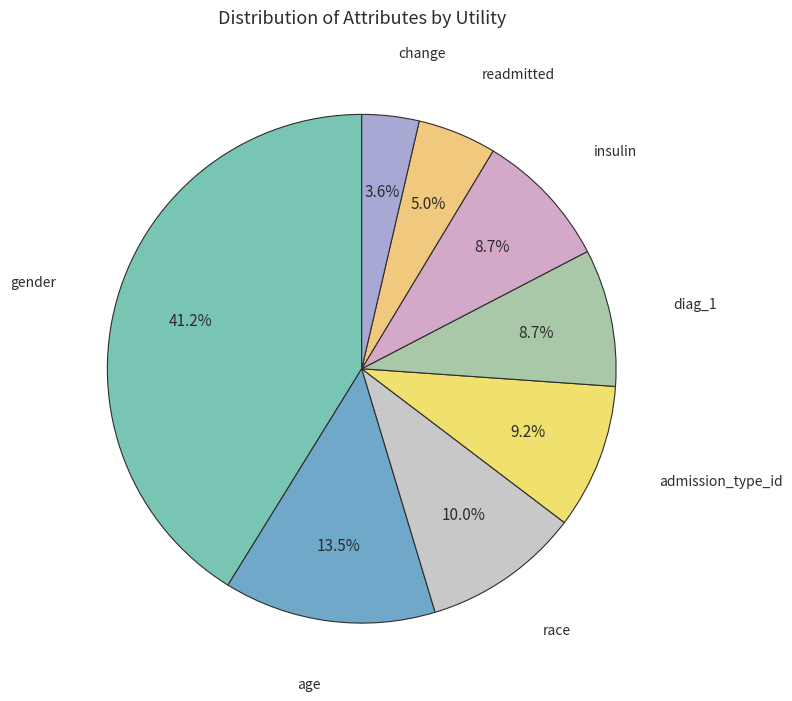

How many segments does this pie chart have?

8